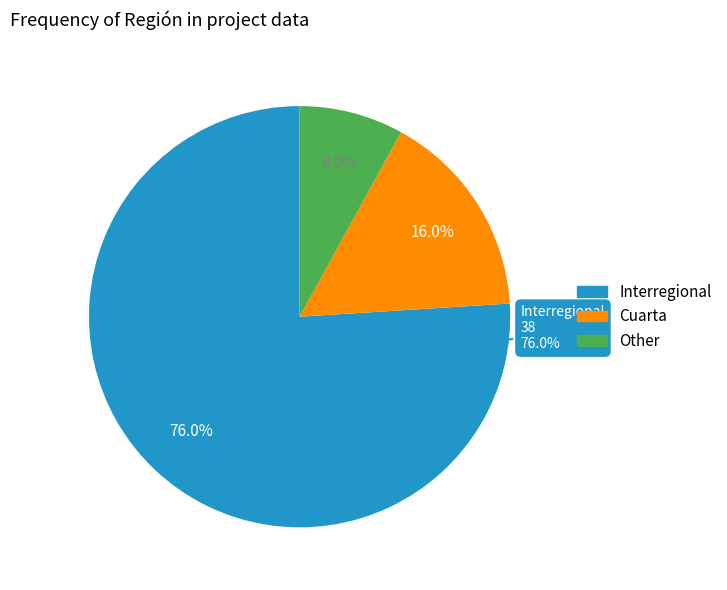

What is the smallest slice in the pie chart?

Other